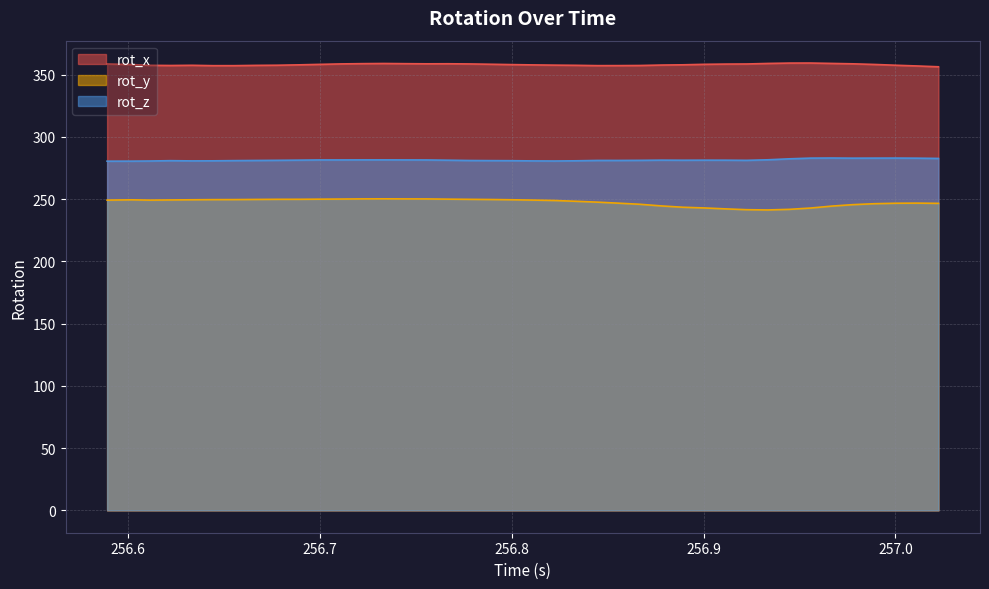

What is the label of the 28th point from the right?

256.7224